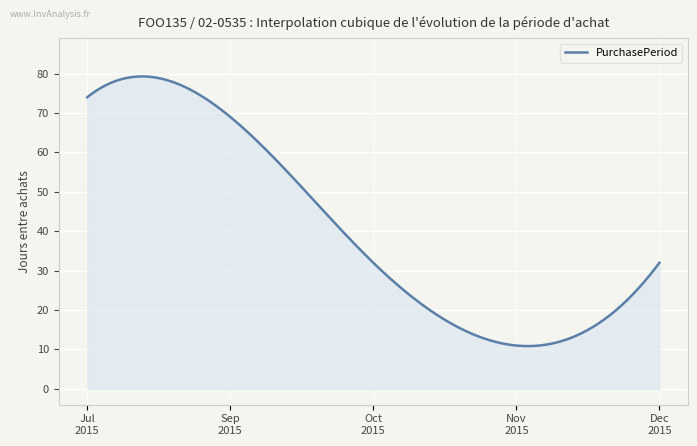

What is the difference between the maximum and minimum values?

68.4